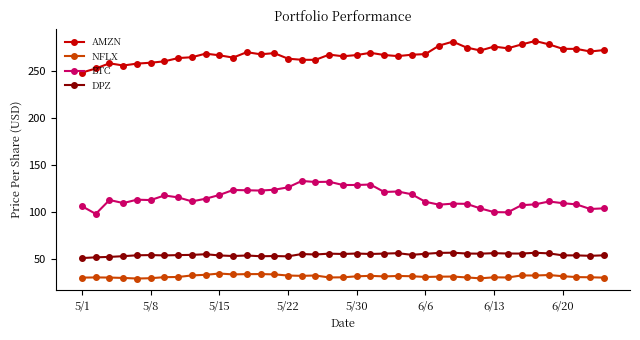

What is the value of the DPZ point at the 3rd from the left?

52.4